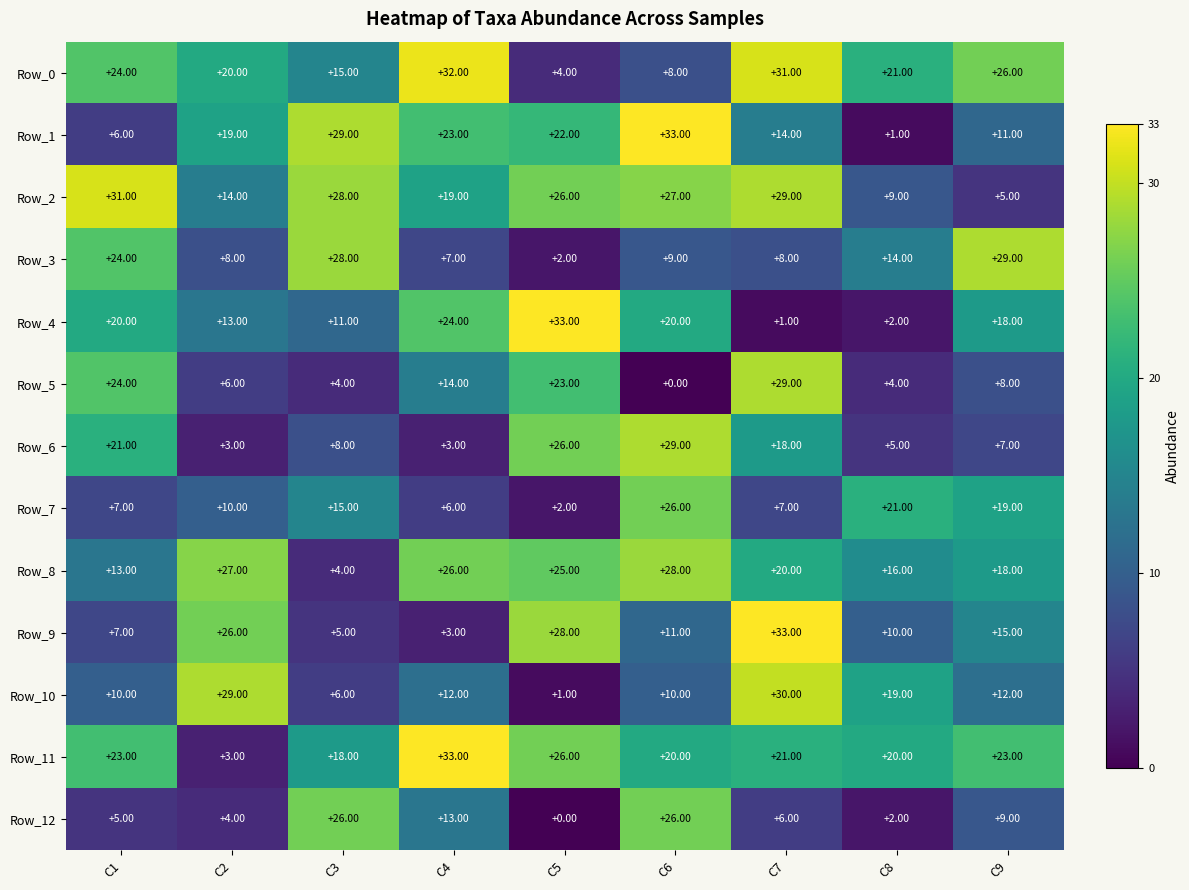

Between C2 and C9, which series saw the biggest shift?

Row_3